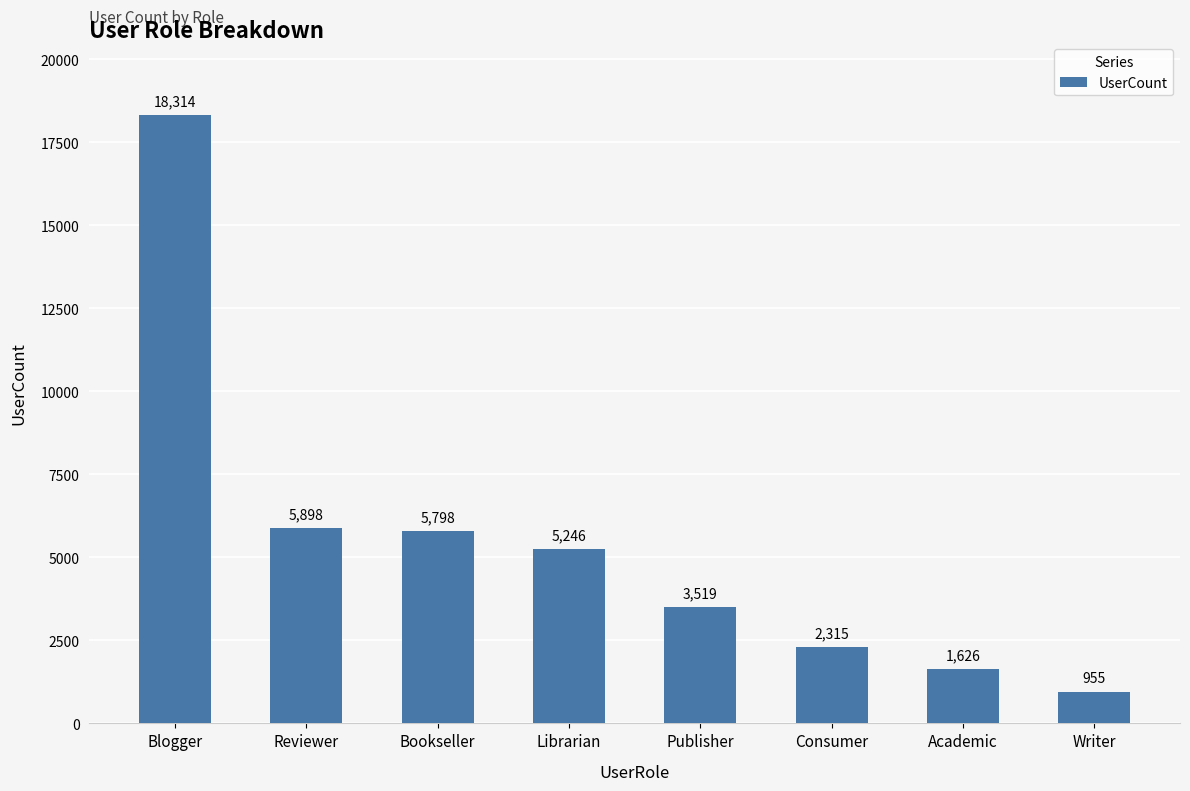

True or false: the data shows 5246 at Librarian.

True